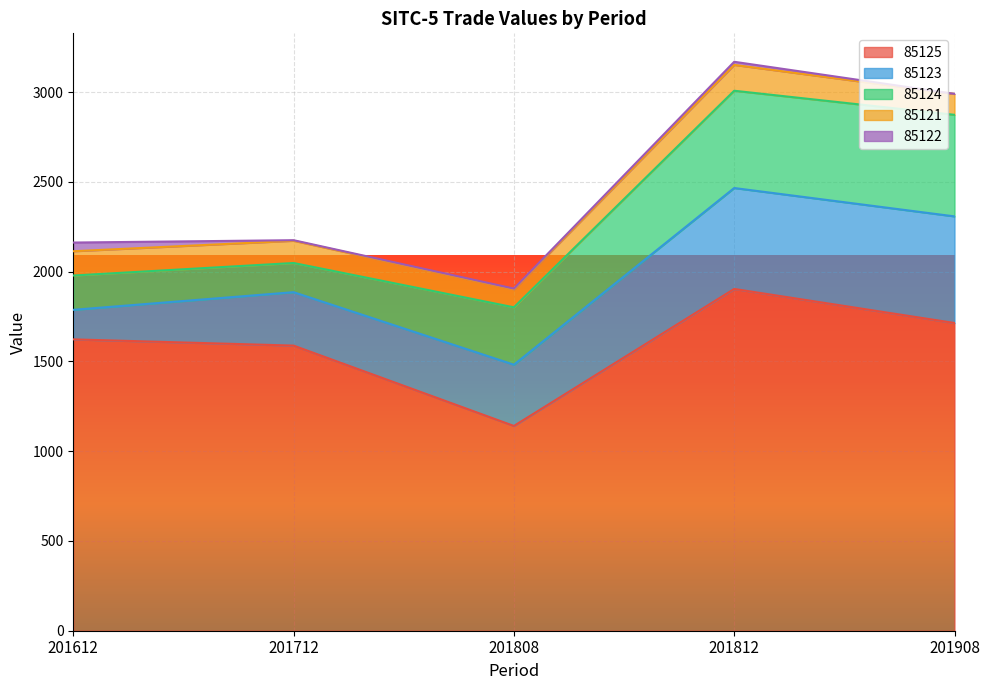

Where is 85123 nearest to the value 379?

201808